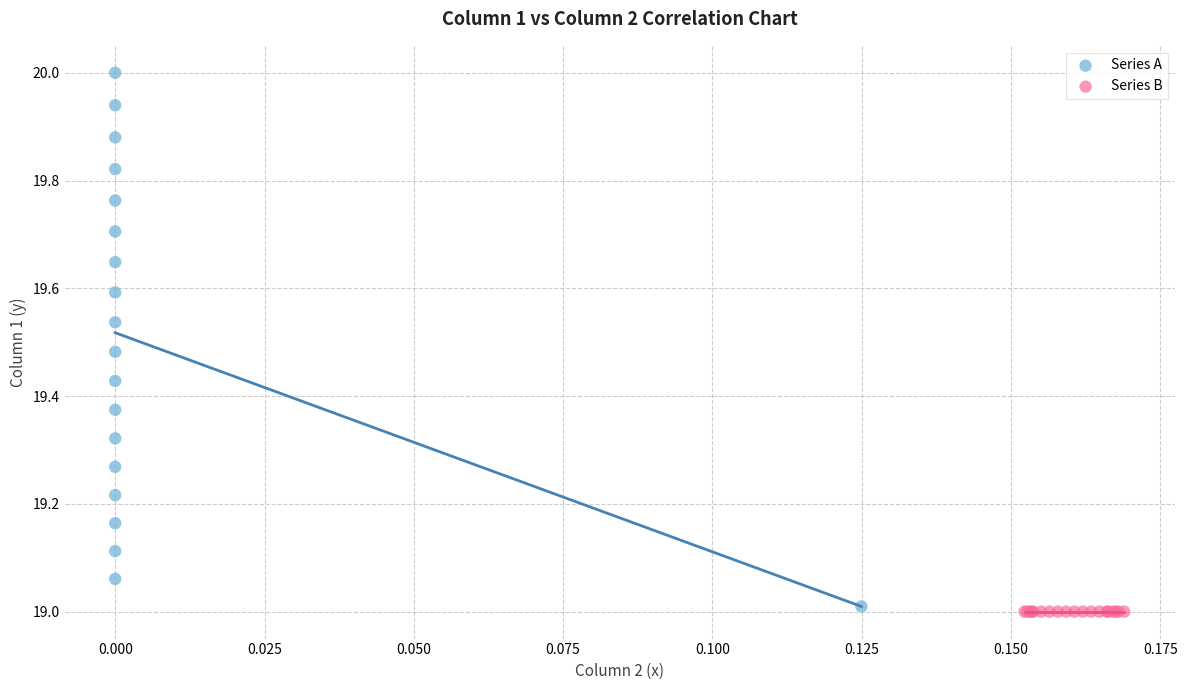

Which series contains the highest Y value?

Series A